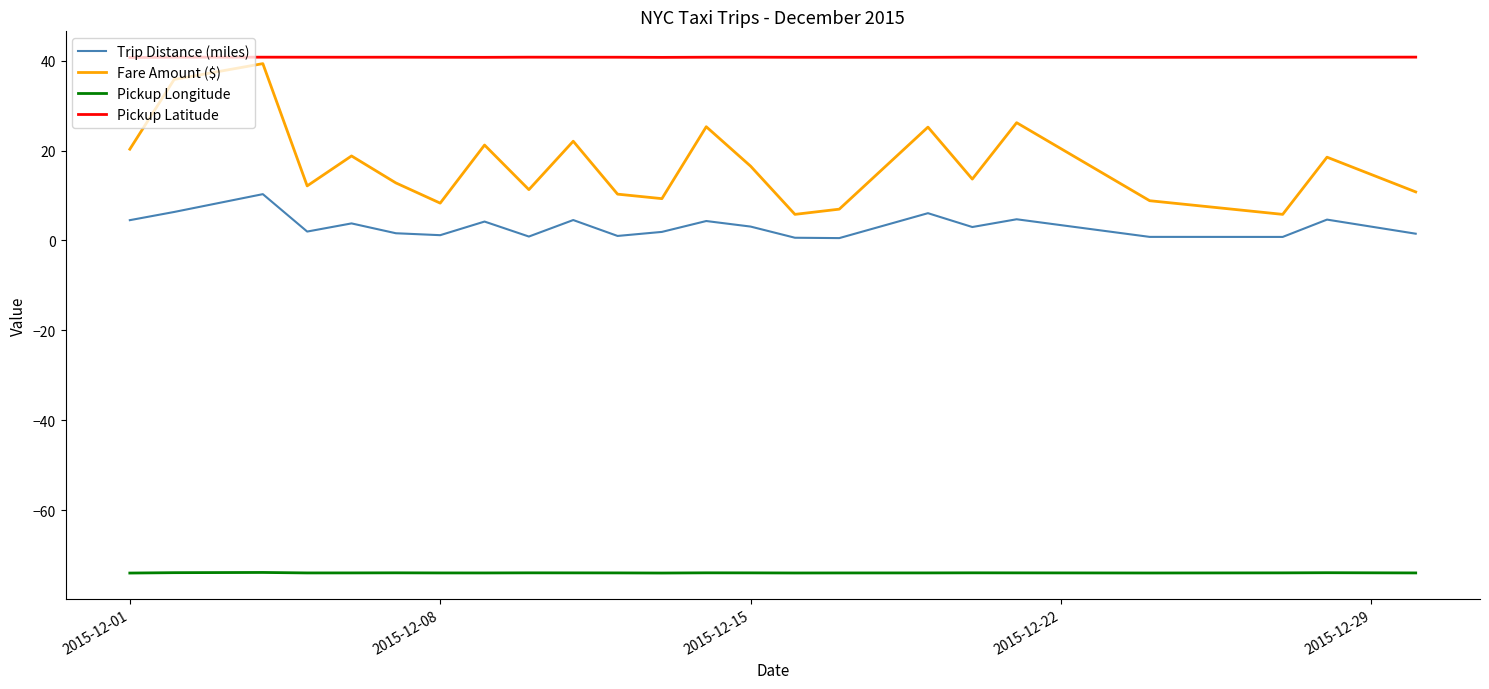

True or false: Trip Distance (miles) and Fare Amount ($) intersect in this chart.

False